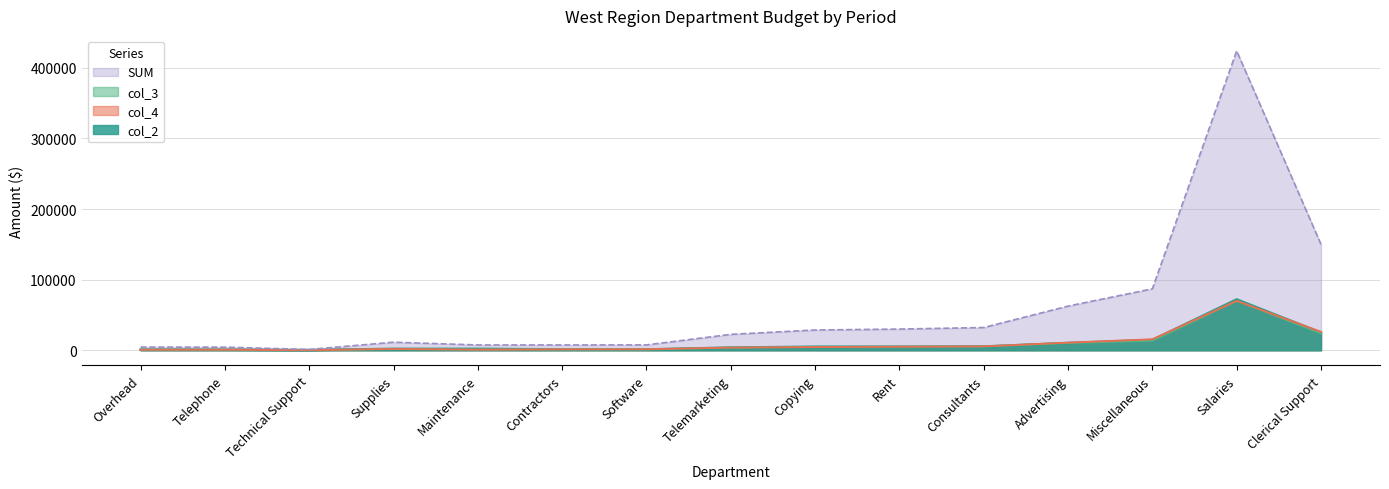

True or false: col_2 has a value of 46592 at Salaries.

False